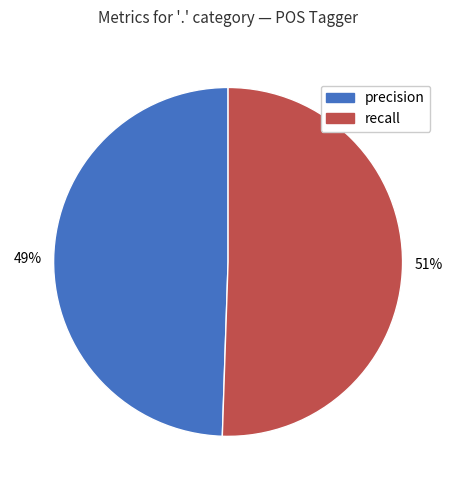

Count the number of slices in the pie.

2